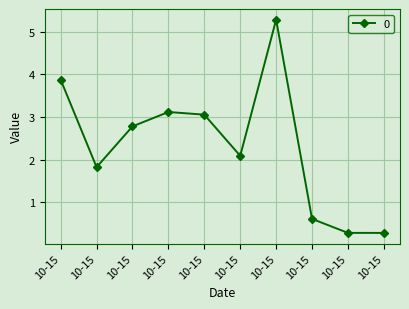

Is this an area chart (filled region under the line)?

No